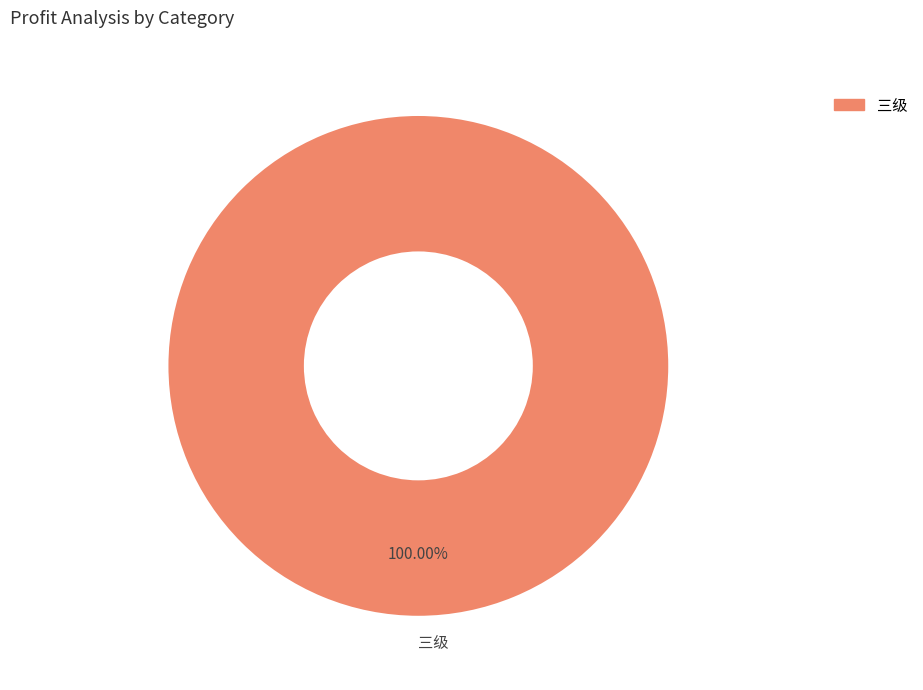

Is there a majority slice in this chart?

Yes